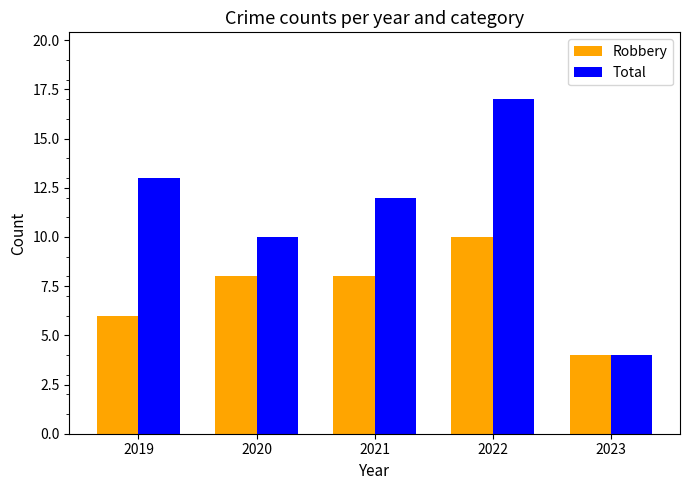

Reading left to right, extract all data points from this chart.

Robbery: 6	8	8	10	4
Total: 13	10	12	17	4